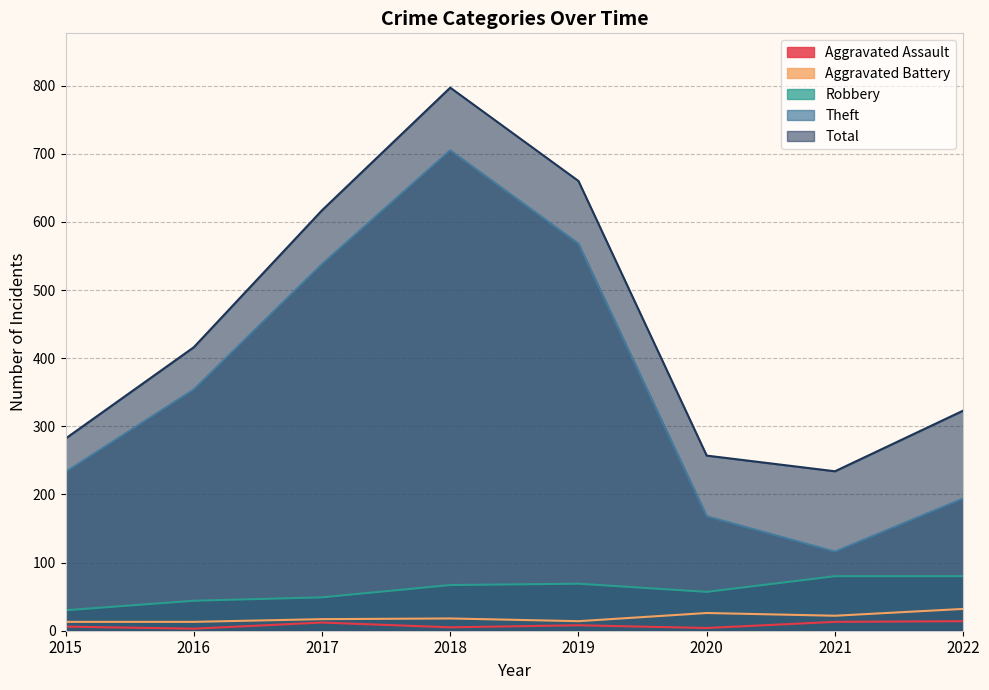

True or false: Total and Aggravated Assault cross at least once.

False